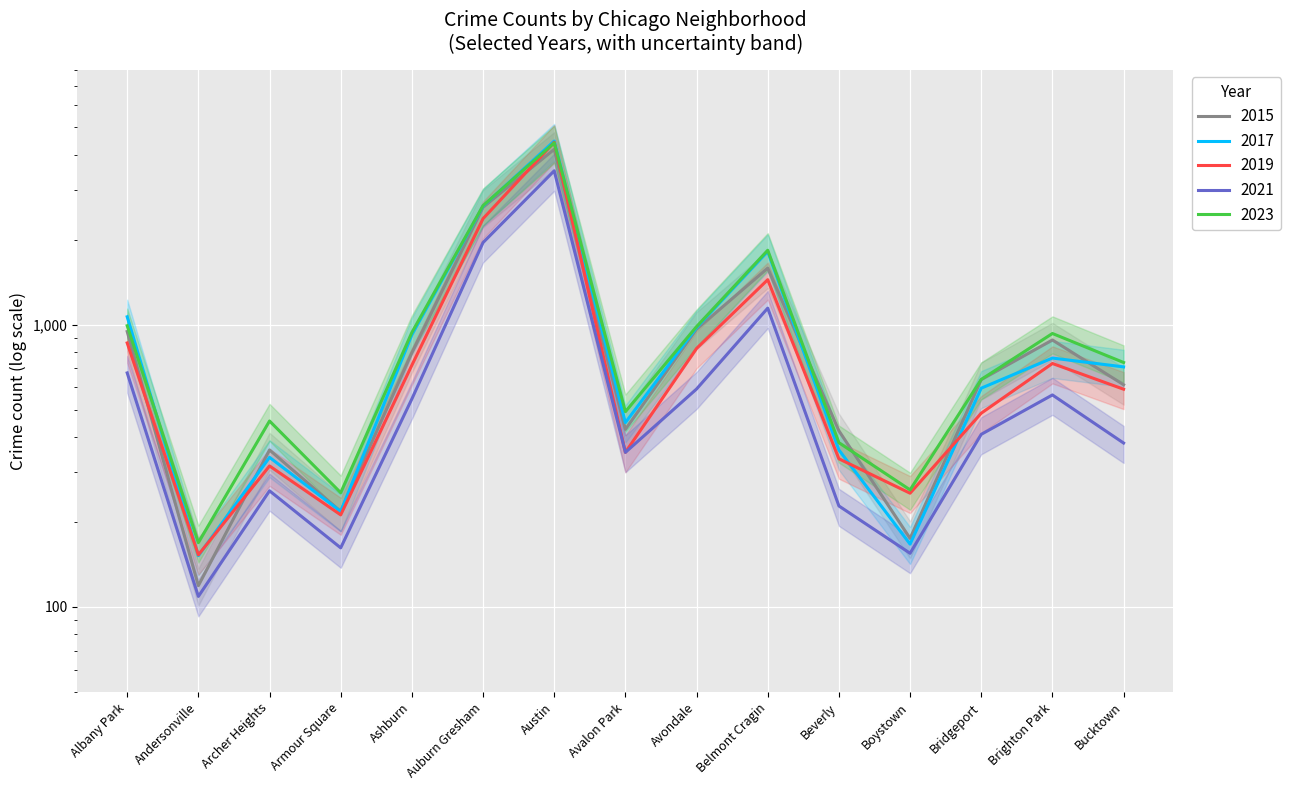

In 2021, how many points are lower than both neighbors (excluding endpoints)?

4